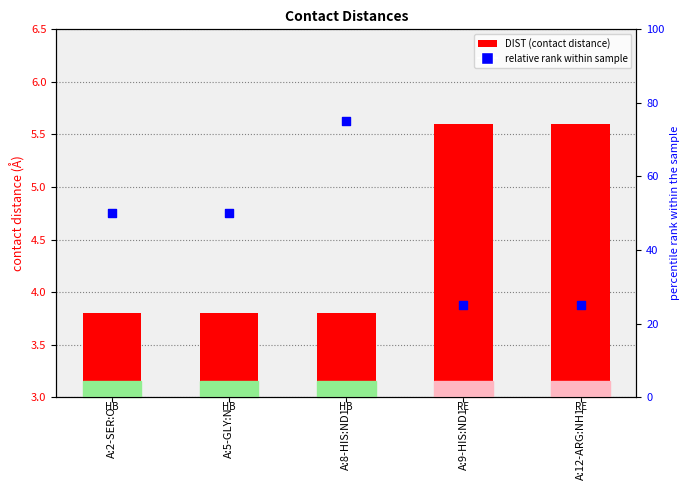

Which series has the largest total across all categories?

relative rank within sample